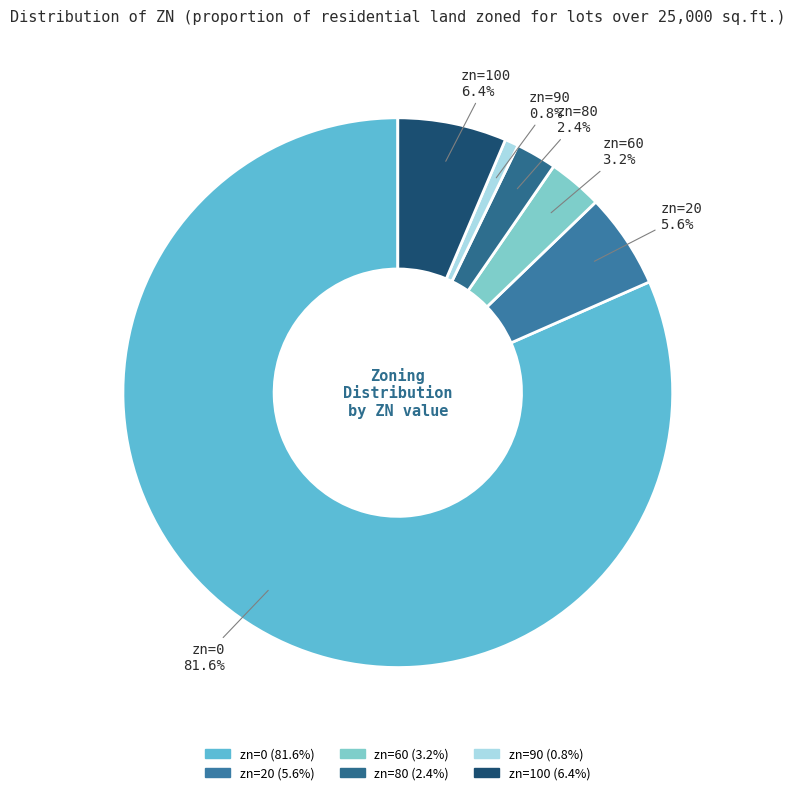

To the nearest percent, what is the difference between the largest and smallest slice percentages?

81%